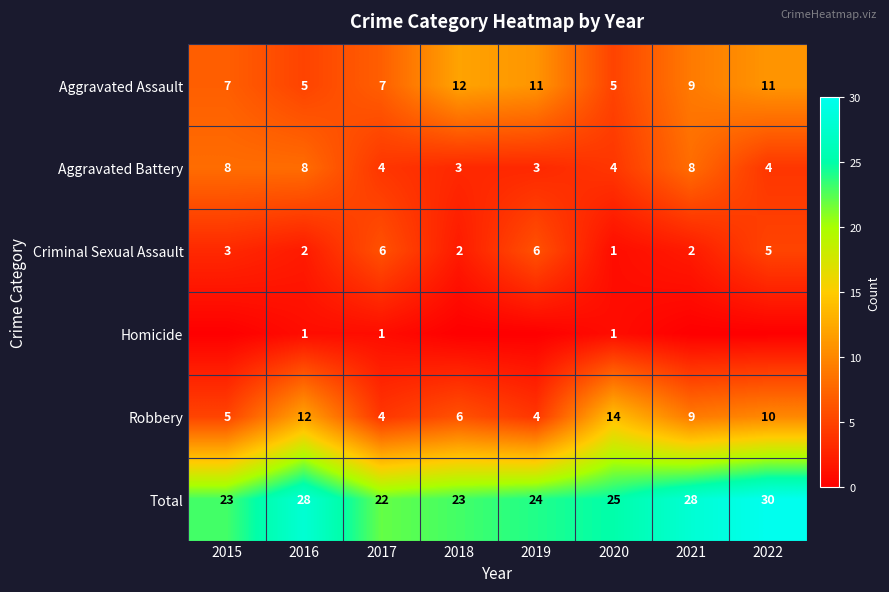

The value of Homicide at 2016 is 1. True or false?

True